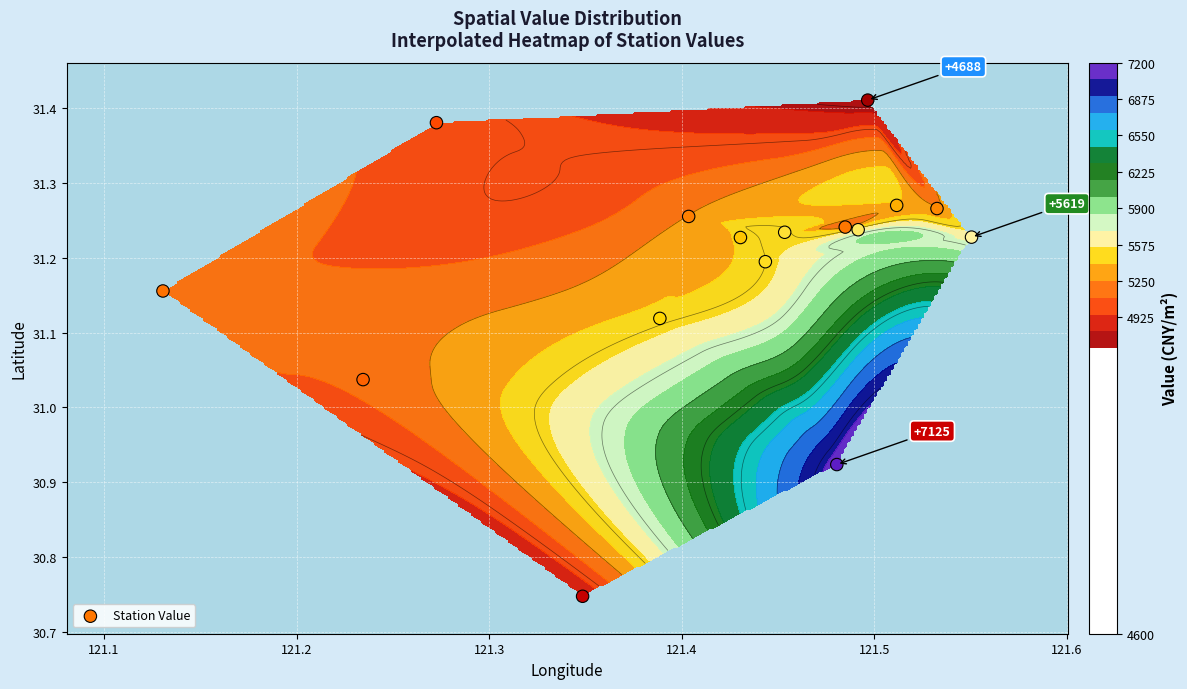

True or false: the data shows 50.1 at 13.

False